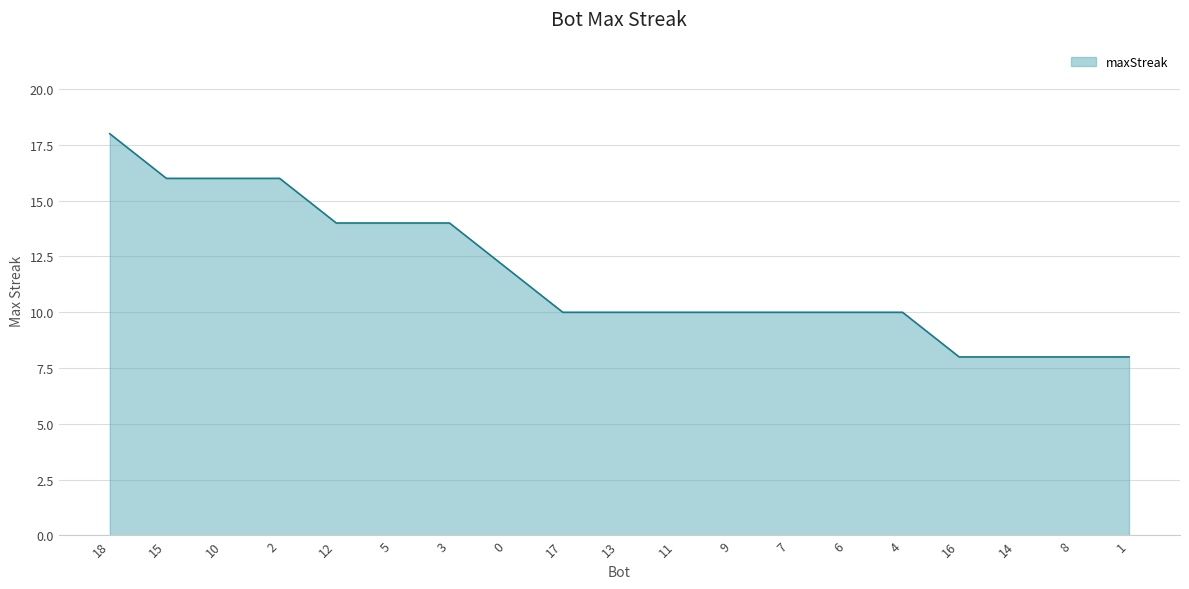

At which category does the chart reach its peak across all series?

18